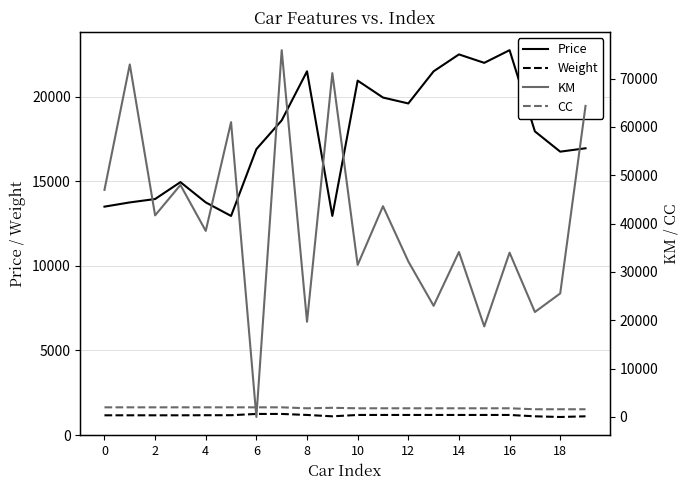

True or false: KM has a value of 31461 at 10.

True